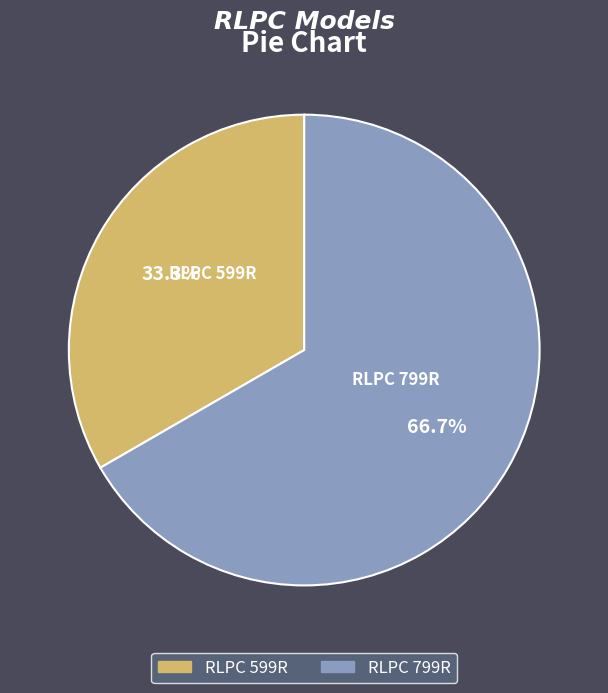

To the nearest percent, what is the difference between the largest and smallest slice percentages?

33%